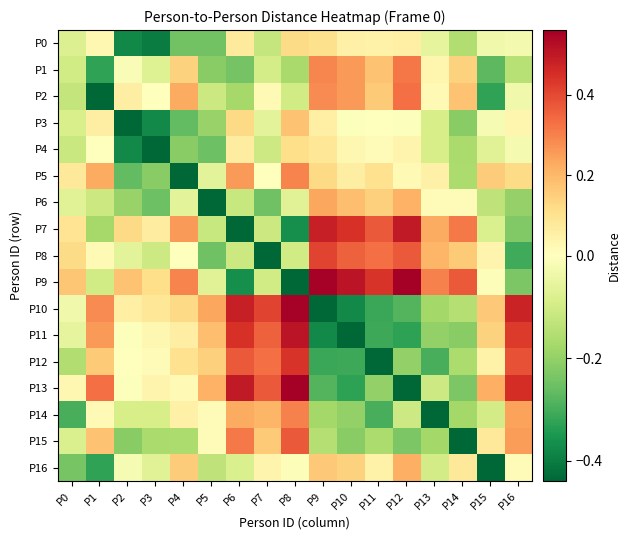

Reading left to right, extract all data points from this chart.

P0: P0=-0.1	P1=0.0	P2=-0.4	P3=-0.4	P4=-0.2	P5=-0.2	P6=0.1	P7=-0.1	P8=0.1	P9=0.1	P10=0.0	P11=0.0	P12=0.1	P13=-0.1	P14=-0.2	P15=-0.0	P16=-0.0
P1: P0=-0.1	P1=-0.3	P2=-0.0	P3=-0.1	P4=0.1	P5=-0.2	P6=-0.2	P7=-0.1	P8=-0.2	P9=0.3	P10=0.3	P11=0.2	P12=0.3	P13=0.0	P14=0.1	P15=-0.3	P16=-0.1
P2: P0=-0.1	P1=-0.4	P2=0.1	P3=-0.0	P4=0.2	P5=-0.1	P6=-0.2	P7=0.0	P8=-0.1	P9=0.3	P10=0.3	P11=0.2	P12=0.3	P13=0.0	P14=0.2	P15=-0.3	P16=-0.0
P3: P0=-0.1	P1=0.1	P2=-0.4	P3=-0.4	P4=-0.3	P5=-0.2	P6=0.1	P7=-0.1	P8=0.2	P9=0.1	P10=-0.0	P11=-0.0	P12=-0.0	P13=-0.1	P14=-0.2	P15=-0.0	P16=0.0
P4: P0=-0.1	P1=-0.0	P2=-0.4	P3=-0.4	P4=-0.2	P5=-0.3	P6=0.1	P7=-0.1	P8=0.1	P9=0.1	P10=0.0	P11=0.0	P12=0.0	P13=-0.1	P14=-0.2	P15=-0.1	P16=-0.0
P5: P0=0.1	P1=0.2	P2=-0.3	P3=-0.2	P4=-0.4	P5=-0.1	P6=0.3	P7=0.0	P8=0.3	P9=0.1	P10=0.1	P11=0.1	P12=0.0	P13=0.0	P14=-0.2	P15=0.2	P16=0.1
P6: P0=-0.1	P1=-0.1	P2=-0.2	P3=-0.3	P4=-0.1	P5=-0.4	P6=-0.1	P7=-0.2	P8=-0.1	P9=0.2	P10=0.2	P11=0.1	P12=0.2	P13=0.0	P14=0.0	P15=-0.1	P16=-0.2
P7: P0=0.1	P1=-0.2	P2=0.1	P3=0.1	P4=0.3	P5=-0.1	P6=-0.4	P7=-0.1	P8=-0.4	P9=0.5	P10=0.4	P11=0.4	P12=0.5	P13=0.2	P14=0.3	P15=-0.1	P16=-0.2
P8: P0=0.1	P1=0.0	P2=-0.1	P3=-0.1	P4=0.0	P5=-0.2	P6=-0.1	P7=-0.4	P8=-0.1	P9=0.4	P10=0.4	P11=0.3	P12=0.4	P13=0.2	P14=0.2	P15=0.0	P16=-0.3
P9: P0=0.2	P1=-0.1	P2=0.2	P3=0.1	P4=0.3	P5=-0.1	P6=-0.4	P7=-0.1	P8=-0.4	P9=0.6	P10=0.5	P11=0.4	P12=0.6	P13=0.3	P14=0.4	P15=-0.0	P16=-0.2
P10: P0=-0.0	P1=0.3	P2=0.1	P3=0.1	P4=0.1	P5=0.2	P6=0.5	P7=0.4	P8=0.6	P9=-0.4	P10=-0.4	P11=-0.3	P12=-0.3	P13=-0.2	P14=-0.1	P15=0.2	P16=0.5
P11: P0=-0.1	P1=0.3	P2=-0.0	P3=0.0	P4=0.1	P5=0.2	P6=0.4	P7=0.4	P8=0.5	P9=-0.4	P10=-0.4	P11=-0.3	P12=-0.3	P13=-0.2	P14=-0.2	P15=0.1	P16=0.4
P12: P0=-0.2	P1=0.2	P2=-0.0	P3=0.0	P4=0.1	P5=0.1	P6=0.4	P7=0.3	P8=0.4	P9=-0.3	P10=-0.3	P11=-0.4	P12=-0.2	P13=-0.3	P14=-0.2	P15=0.0	P16=0.4
P13: P0=0.0	P1=0.3	P2=-0.0	P3=0.0	P4=0.0	P5=0.2	P6=0.5	P7=0.4	P8=0.6	P9=-0.3	P10=-0.3	P11=-0.2	P12=-0.4	P13=-0.1	P14=-0.2	P15=0.2	P16=0.5
P14: P0=-0.3	P1=0.0	P2=-0.1	P3=-0.1	P4=0.0	P5=0.0	P6=0.2	P7=0.2	P8=0.3	P9=-0.2	P10=-0.2	P11=-0.3	P12=-0.1	P13=-0.4	P14=-0.2	P15=-0.1	P16=0.2
P15: P0=-0.1	P1=0.2	P2=-0.2	P3=-0.2	P4=-0.2	P5=0.0	P6=0.3	P7=0.2	P8=0.4	P9=-0.1	P10=-0.2	P11=-0.2	P12=-0.2	P13=-0.2	P14=-0.4	P15=0.1	P16=0.3
P16: P0=-0.2	P1=-0.3	P2=-0.0	P3=-0.1	P4=0.2	P5=-0.1	P6=-0.1	P7=0.0	P8=-0.0	P9=0.2	P10=0.1	P11=0.0	P12=0.2	P13=-0.1	P14=0.1	P15=-0.4	P16=0.0